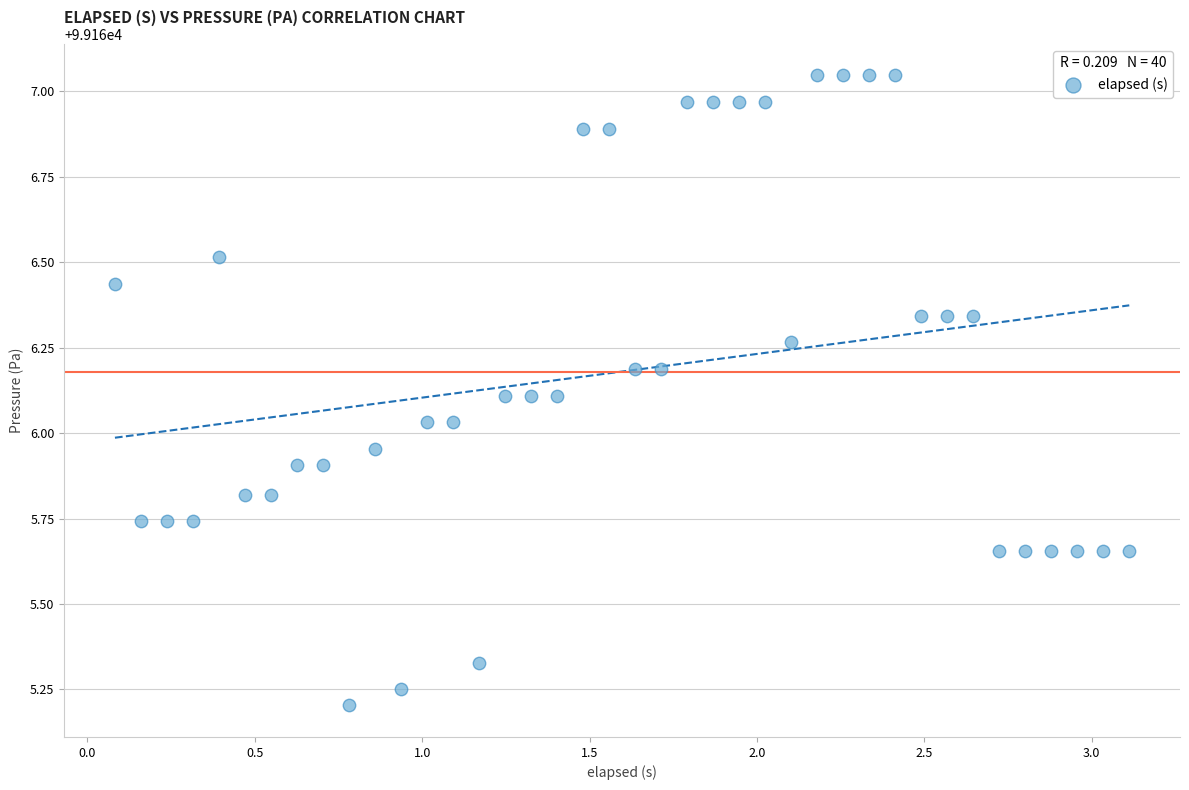

What is the range of X values (max minus min)?

3.0